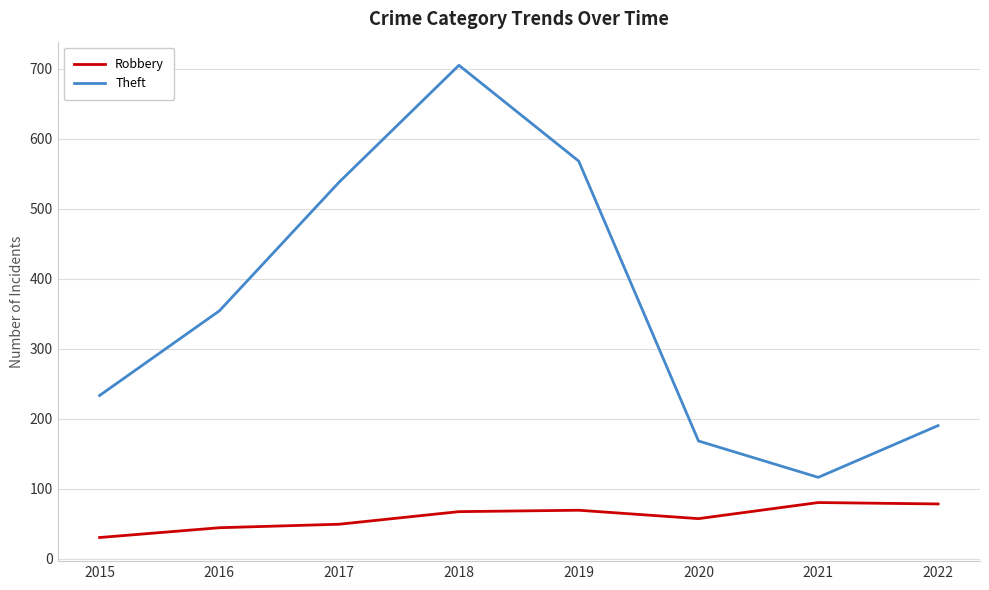

What is the difference between the maximum and minimum values in the Robbery series?

50